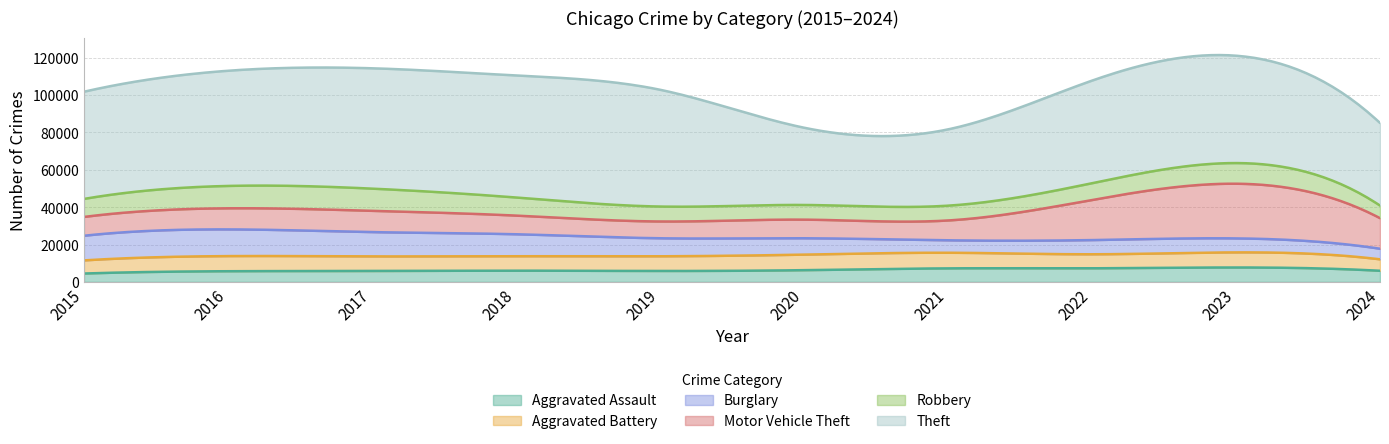

At how many categories does at least one series exceed 61129?

4